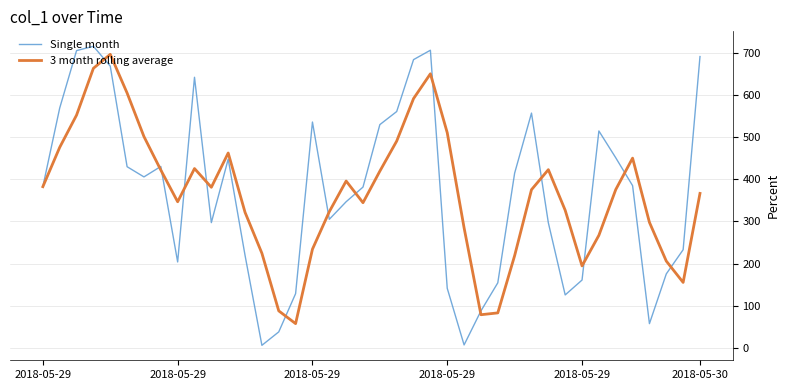

Which series has the largest range (max minus min)?

Single month